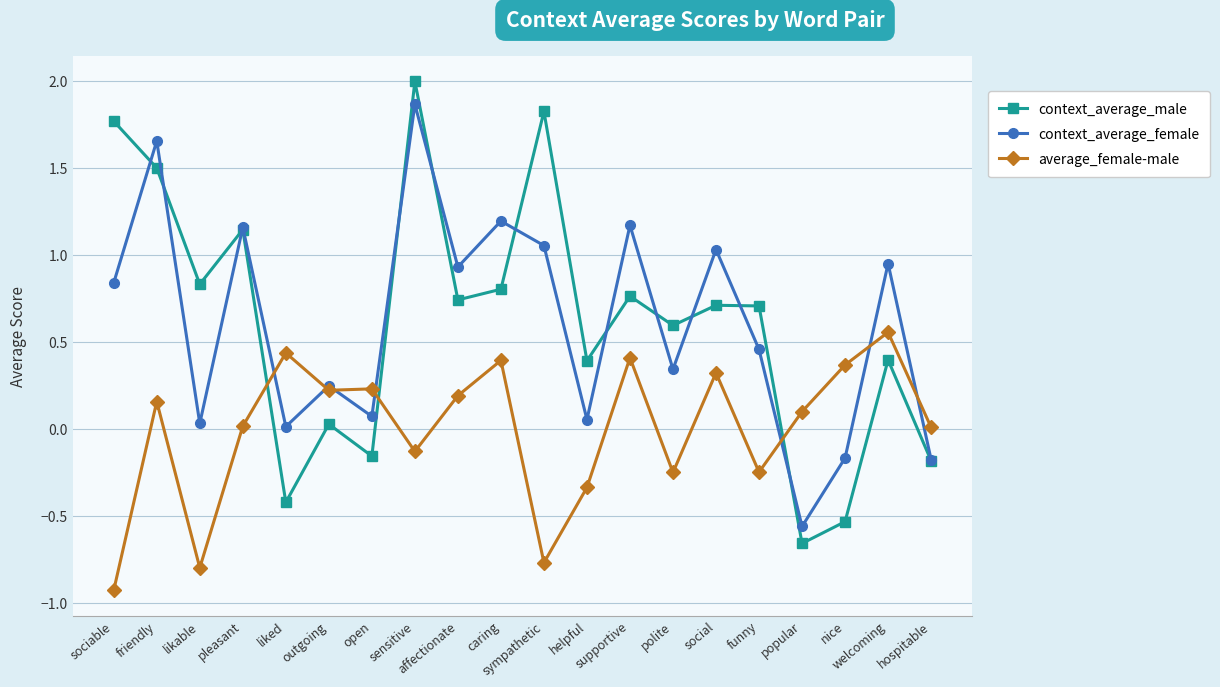

Is it true that average_female-male equals -0.8 at sympathetic?

True